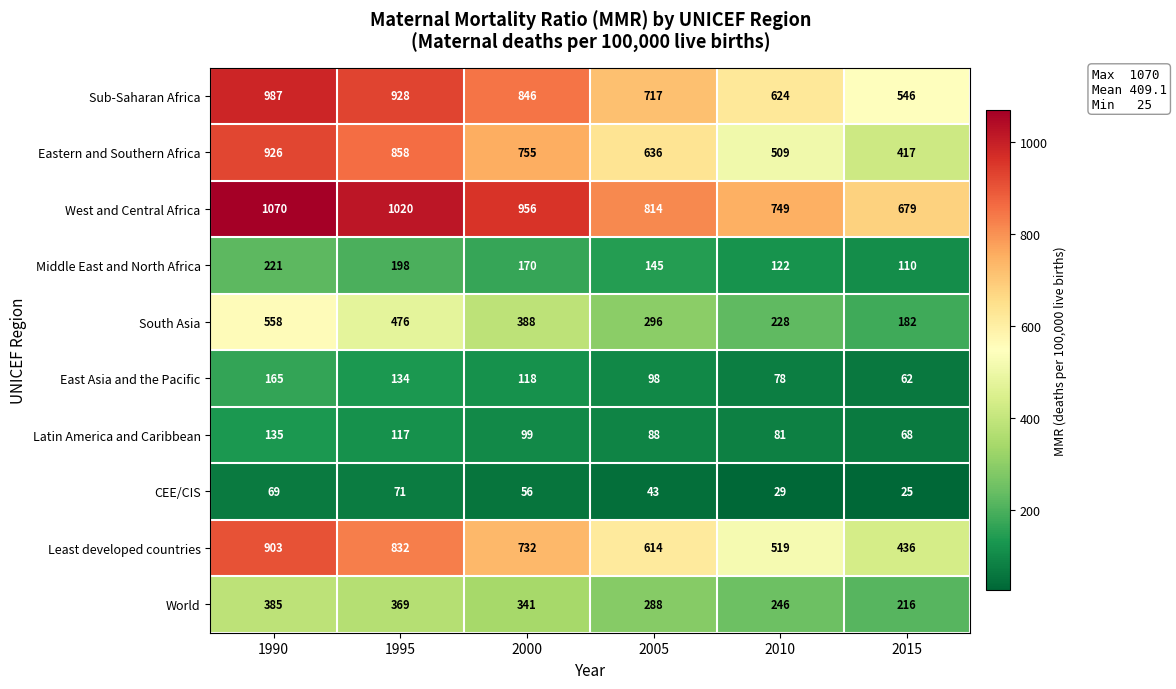

Rank the series at 2015 from highest to lowest value.

West and Central Africa, Sub-Saharan Africa, Least developed countries, Eastern and Southern Africa, World, South Asia, Middle East and North Africa, Latin America and Caribbean, East Asia and the Pacific, CEE/CIS